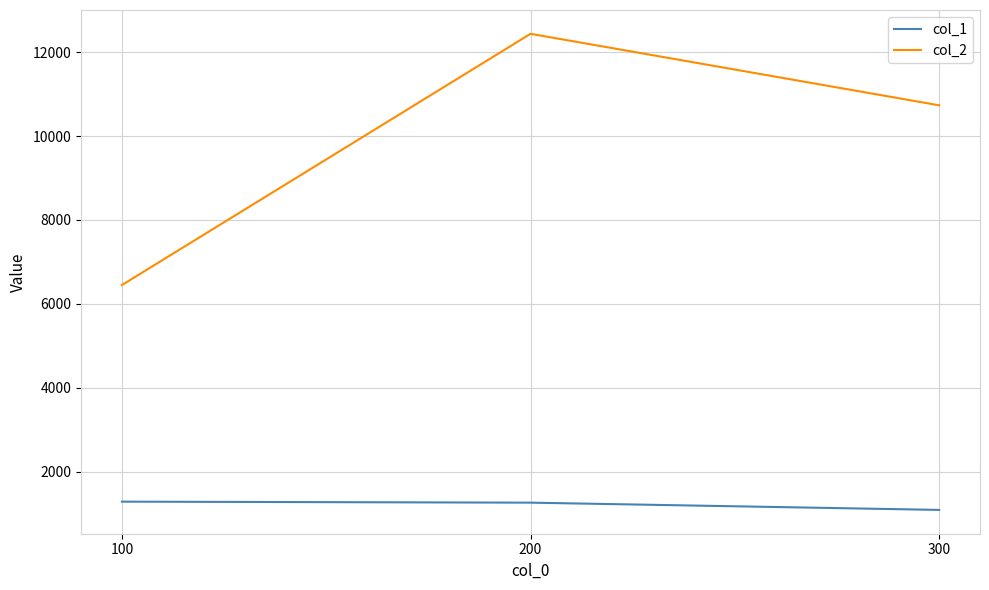

What is the sum of all col_2 values?

29617